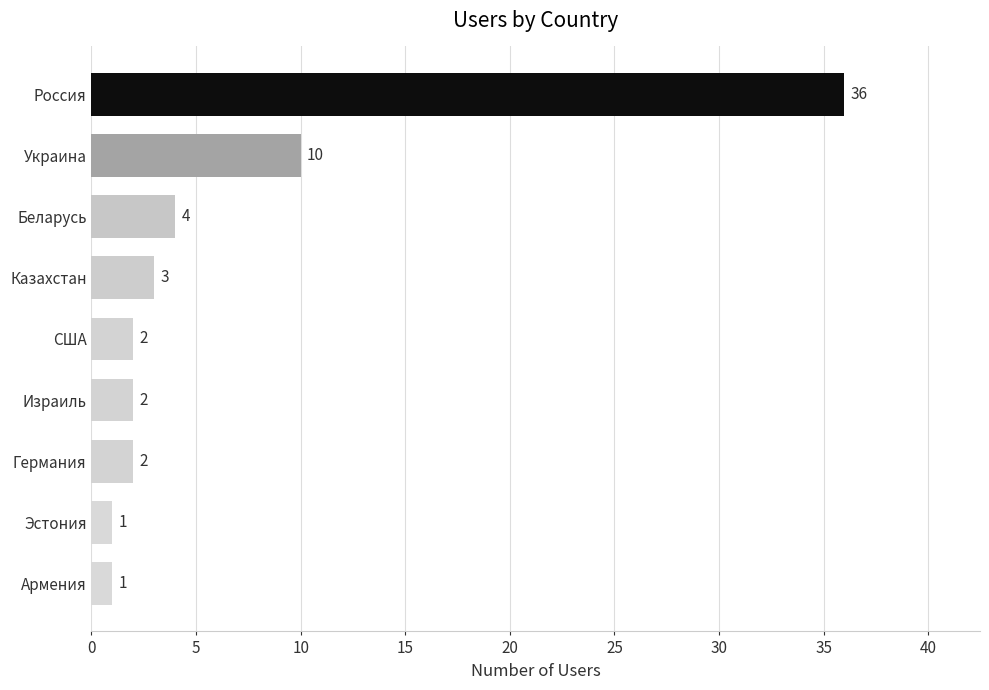

Reading bottom to top, transcribe all the data shown in this chart.

1	1	2	2	2	3	4	10	36